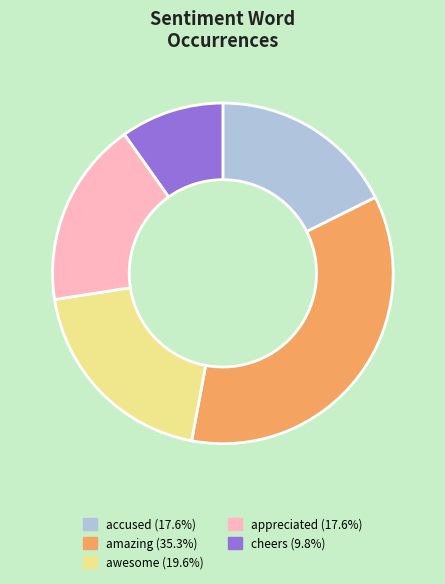

What is the ratio of the value at awesome to the value at amazing?

0.6